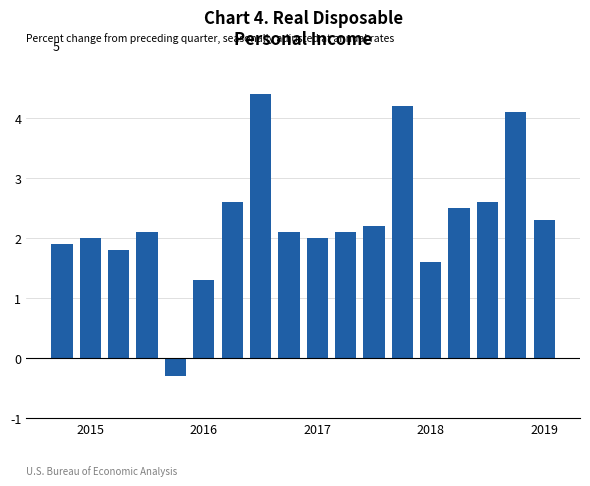

What is the smallest value displayed?

-0.3